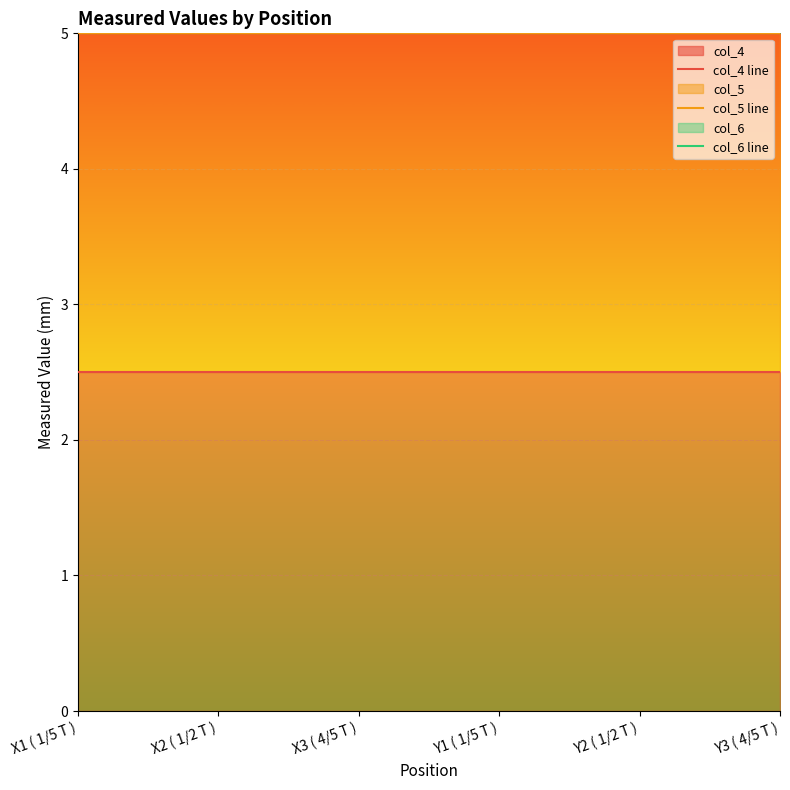

Which series has the widest spread of values?

col_4 line